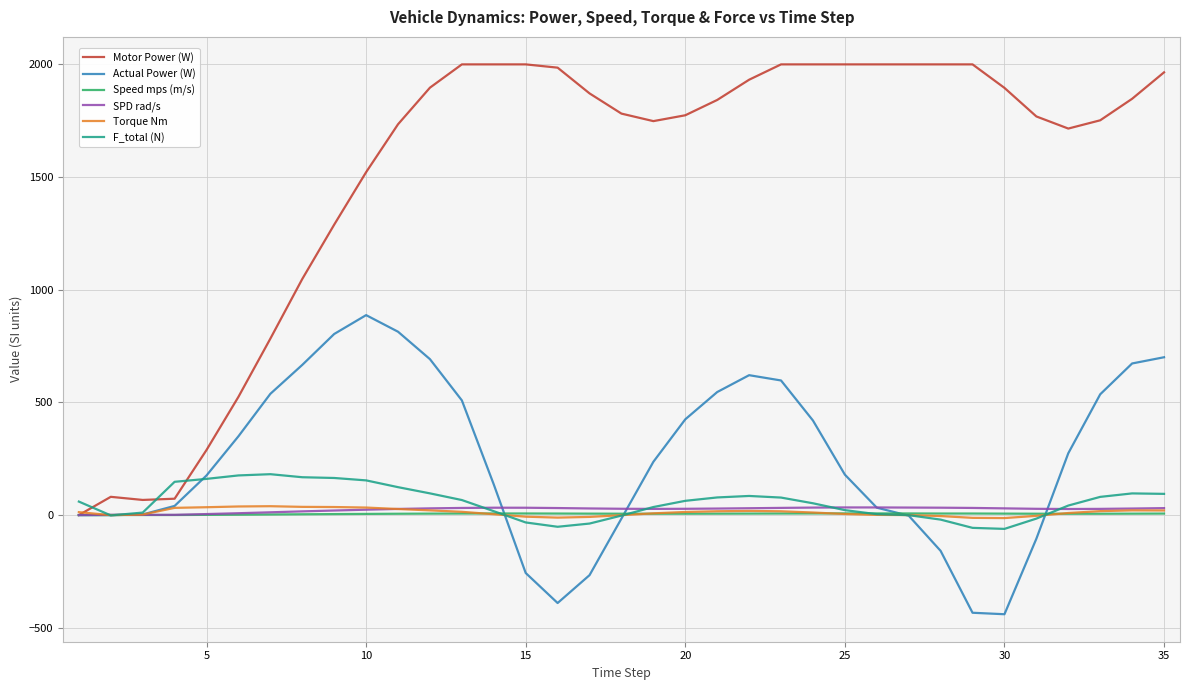

Which series has the largest range (max minus min)?

Motor Power (W)